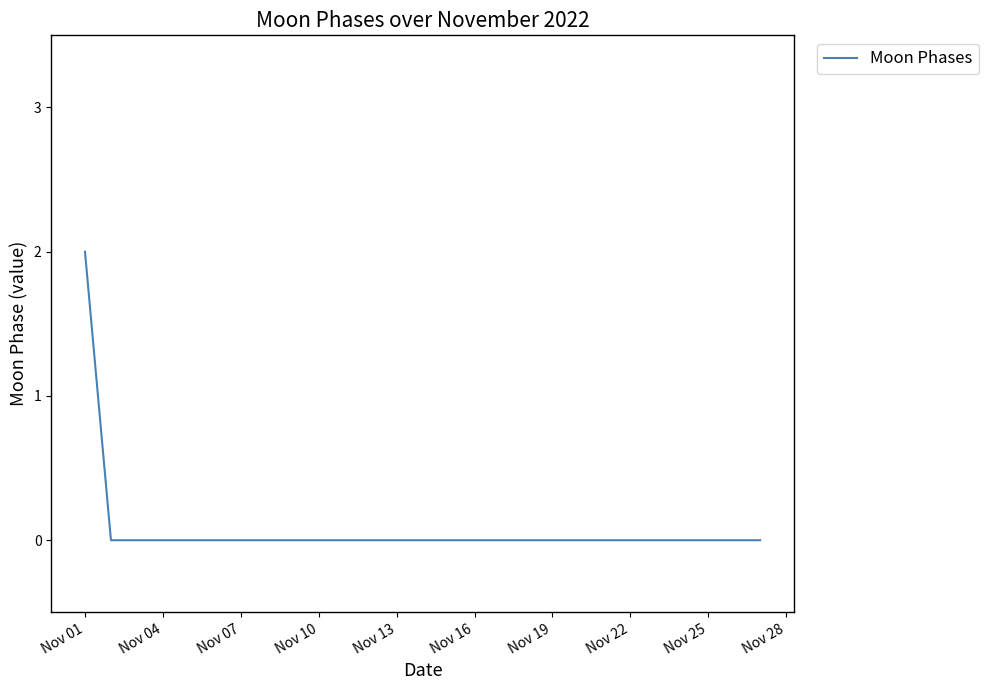

Does the chart have visible grid lines?

No